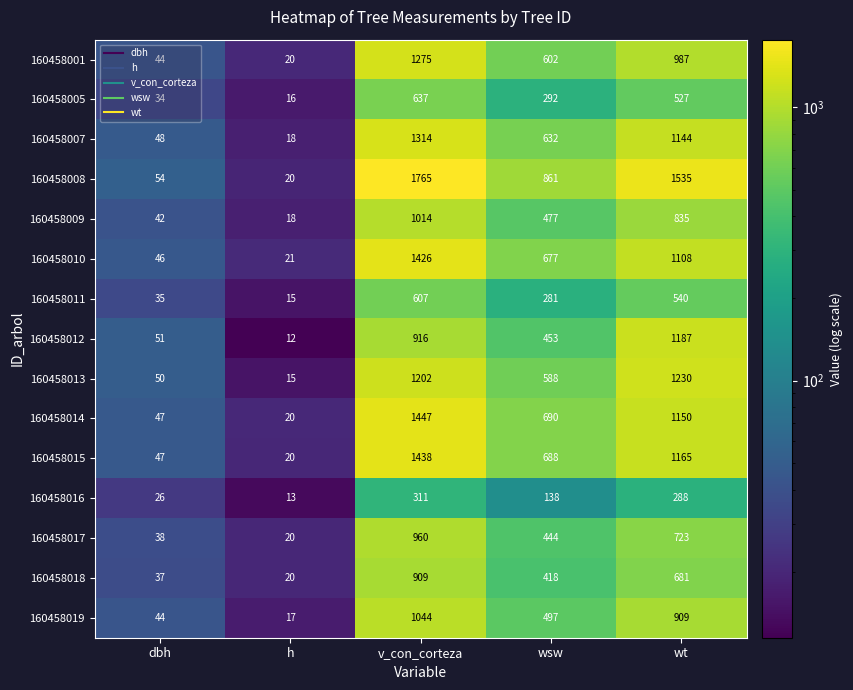

What is the sum of the 160458014 values at v_con_corteza and wsw?

2137